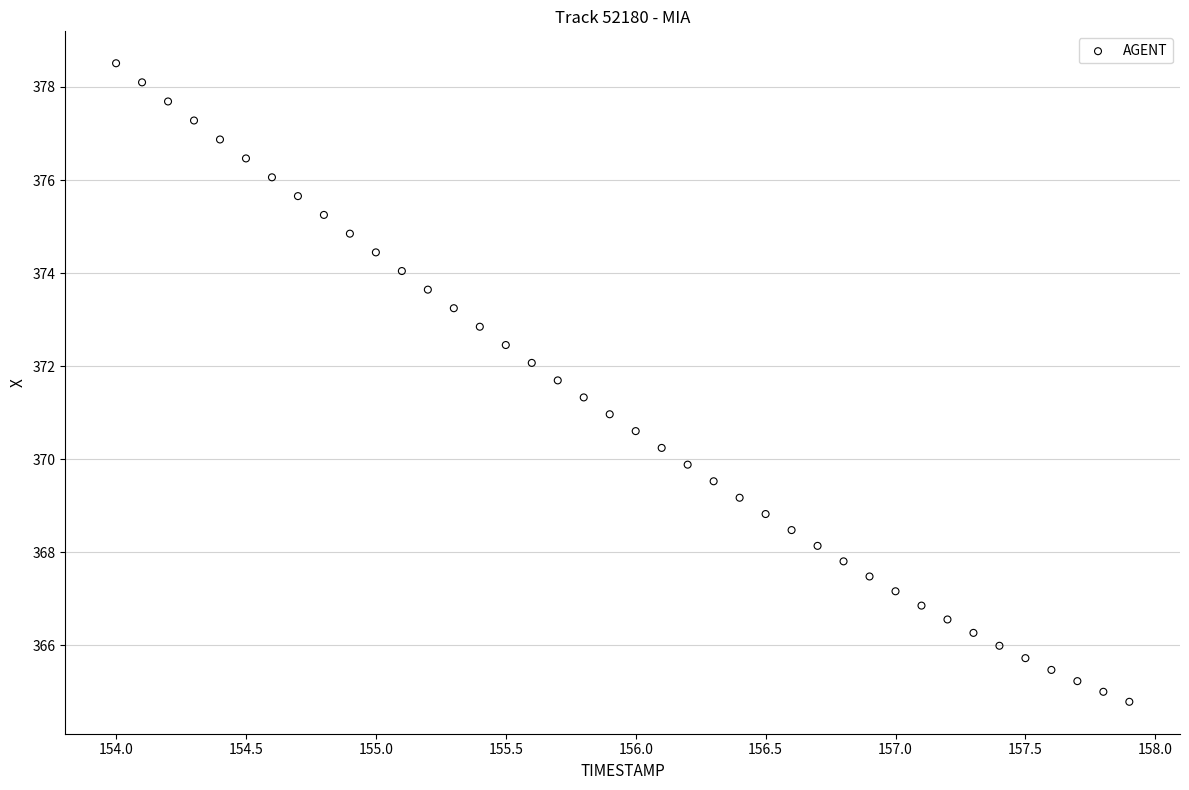

What is the range of X values (max minus min)?

3.9